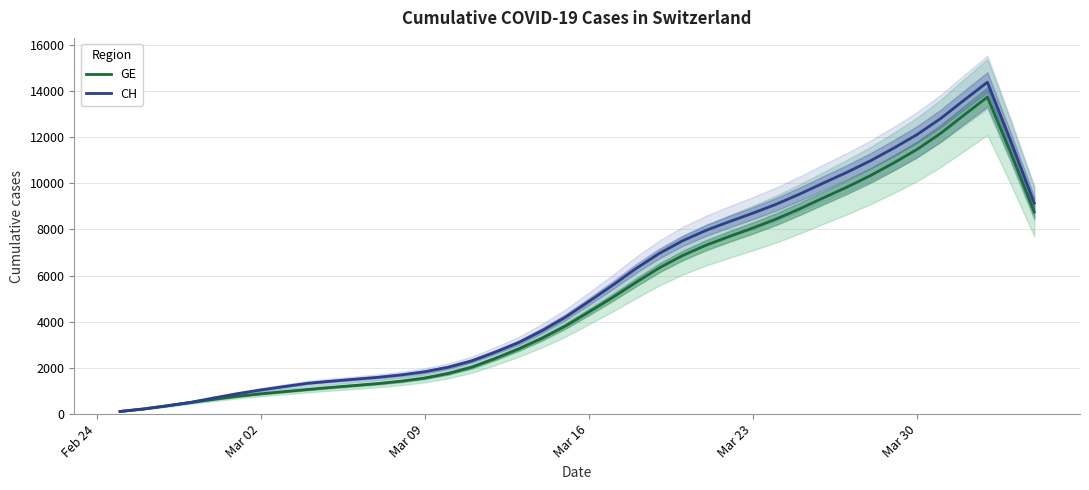

True or false: GE and CH intersect in this chart.

False